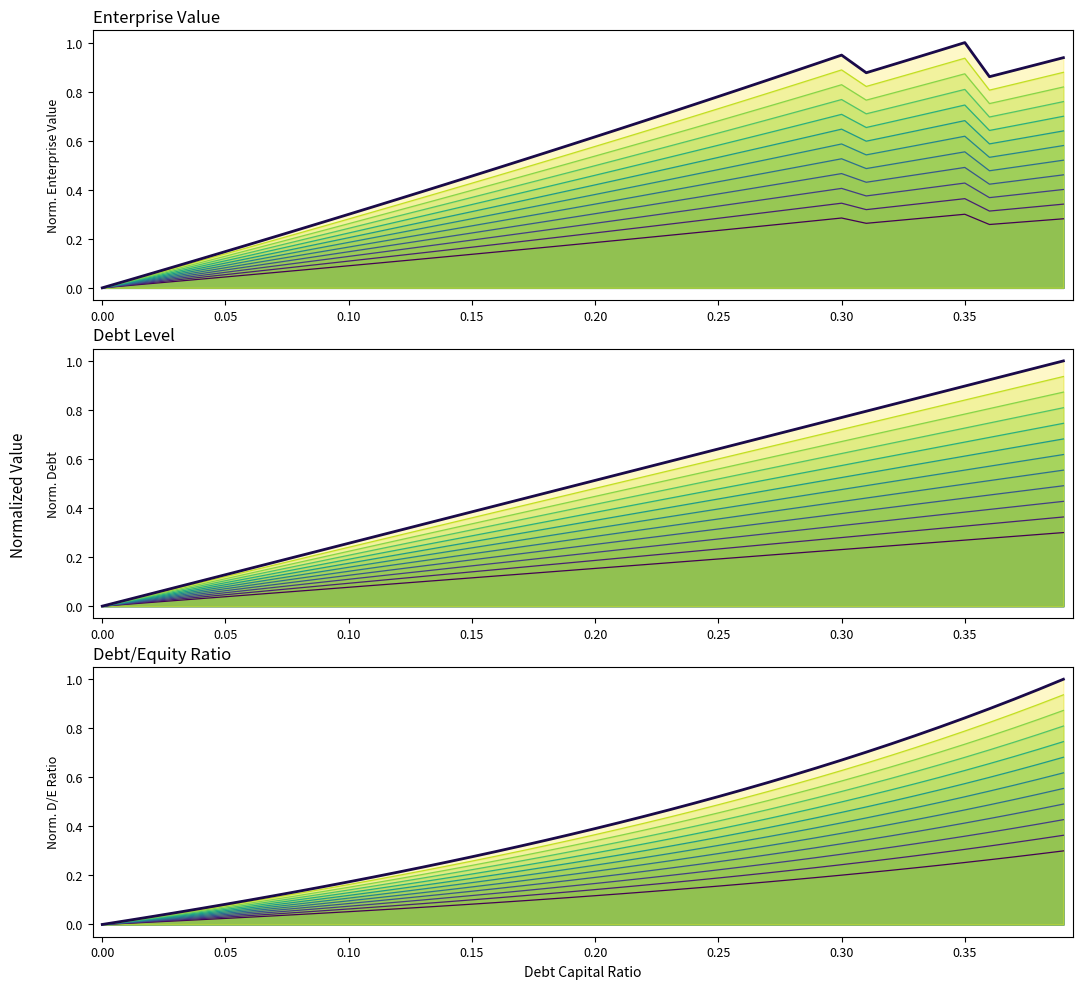

Which label corresponds to the largest value in the chart?

0.35